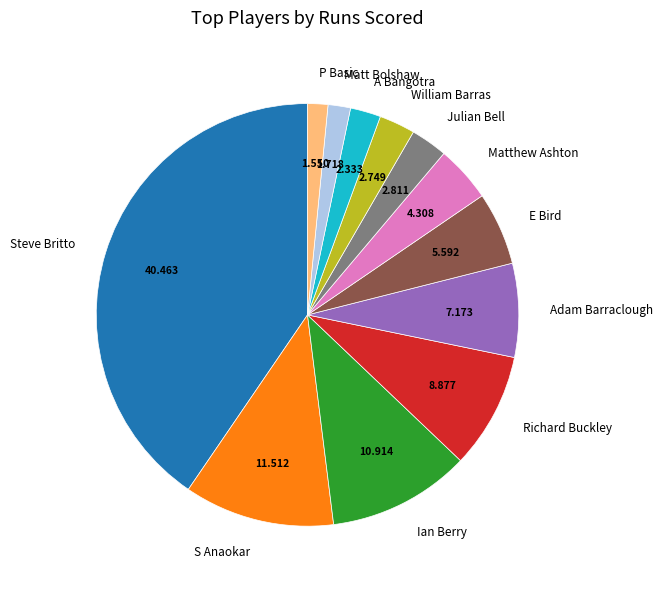

Is the sum of William Barras and Julian Bell greater than half?

No